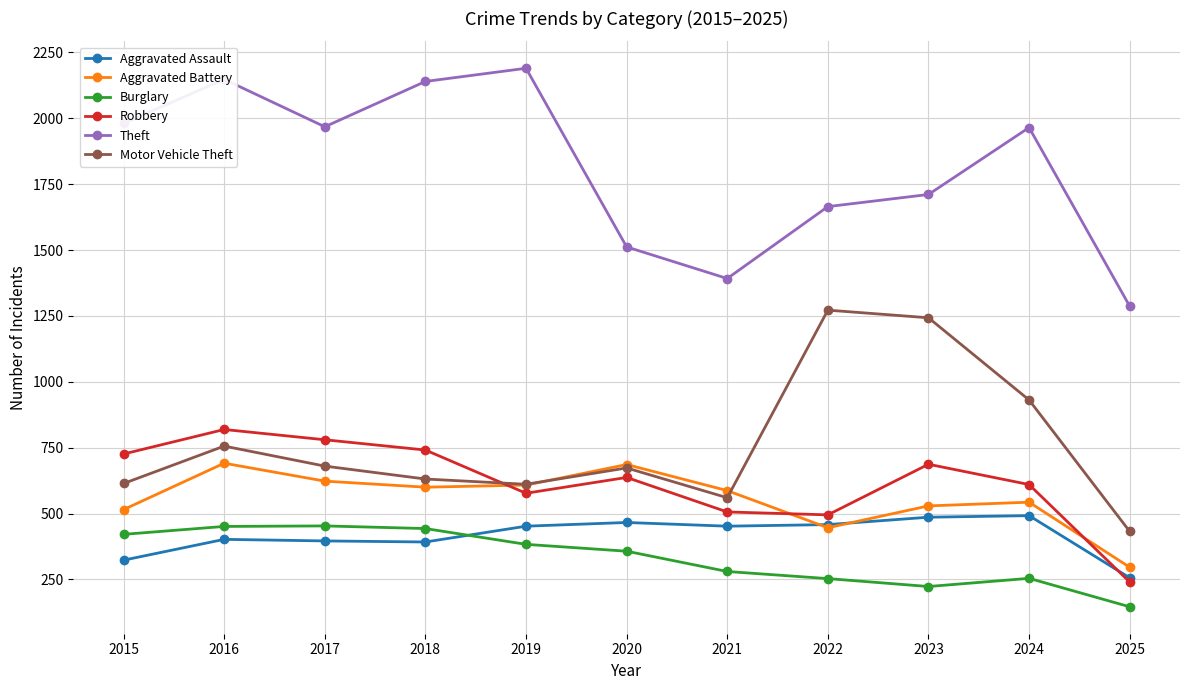

What is the maximum value shown in the chart?

2190